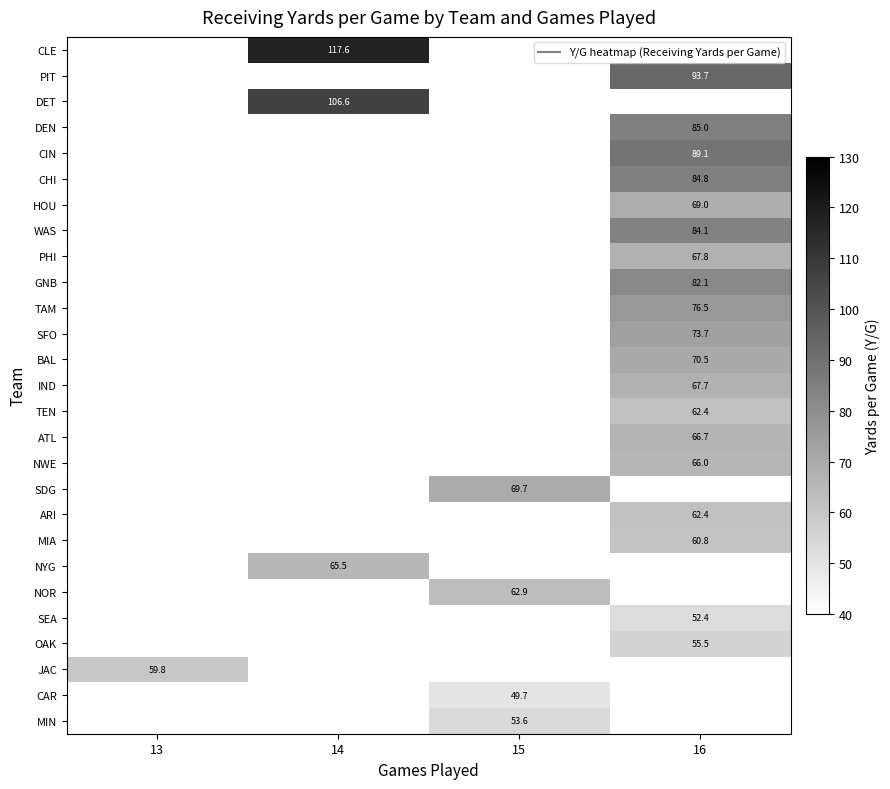

What is the smallest value displayed?

49.7